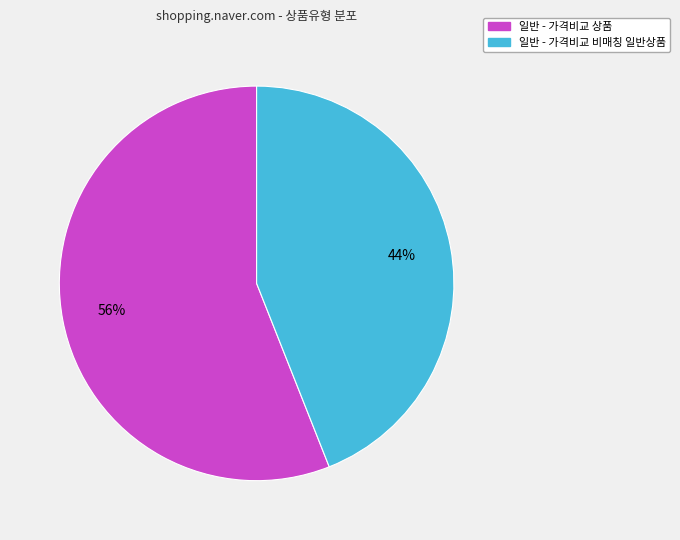

Rank the categories by value from highest to lowest.

일반 - 가격비교 상품, 일반 - 가격비교 비매칭 일반상품